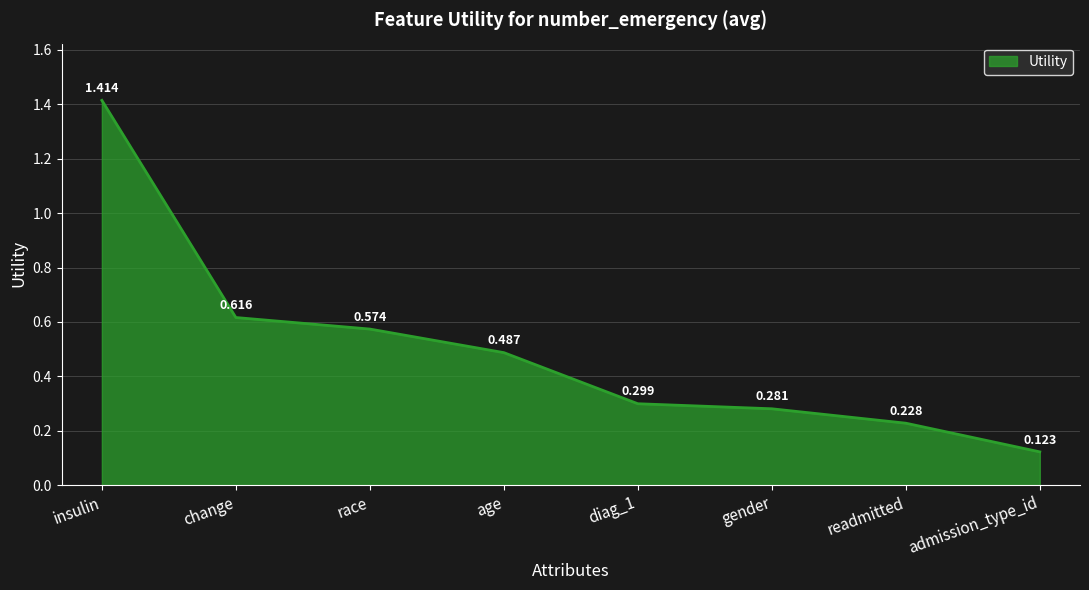

What is the difference between the maximum and minimum values?

1.3